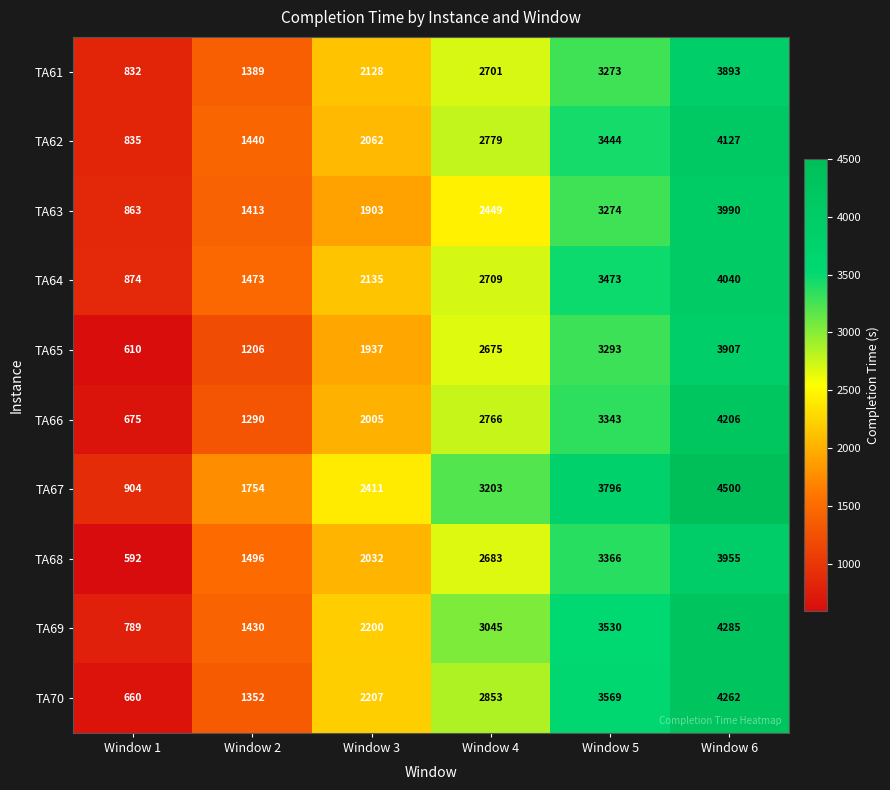

How many TA67 values are between 1754 and 3796?

4